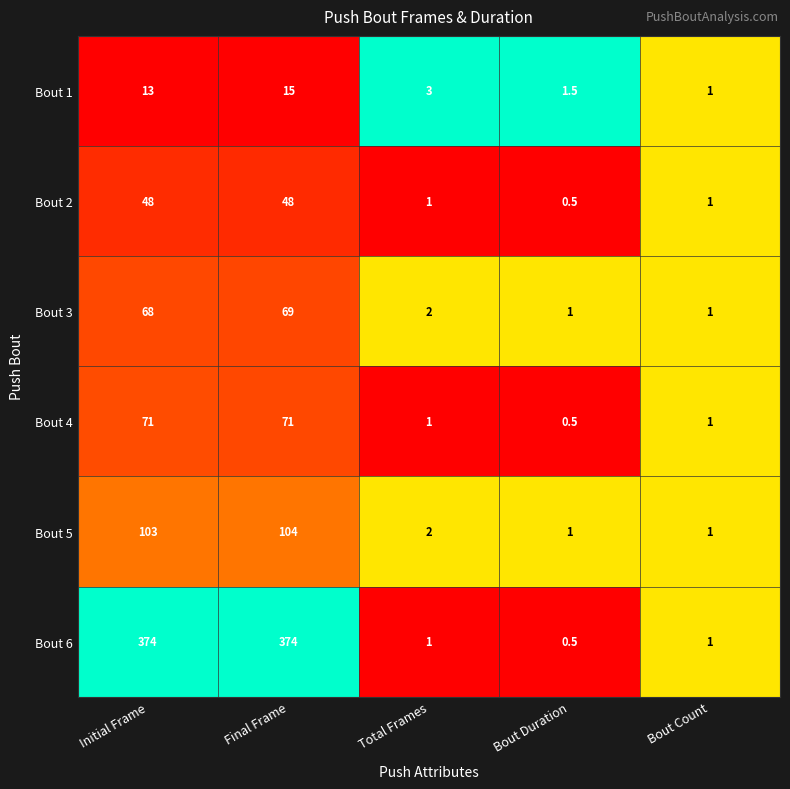

Where does the Bout 6 series first go above 1?

Initial Frame